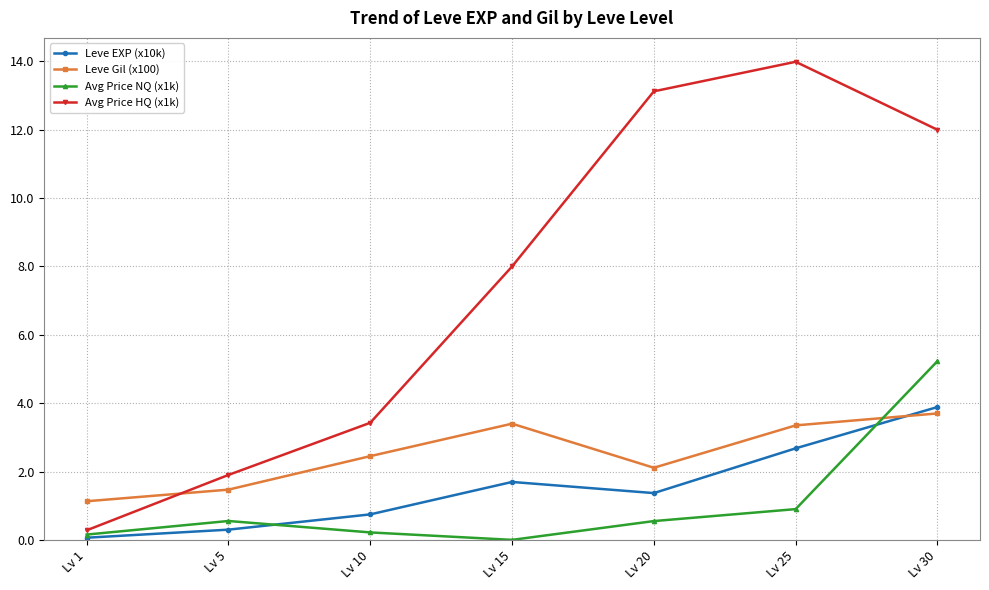

Is this an area chart (filled region under the line)?

No